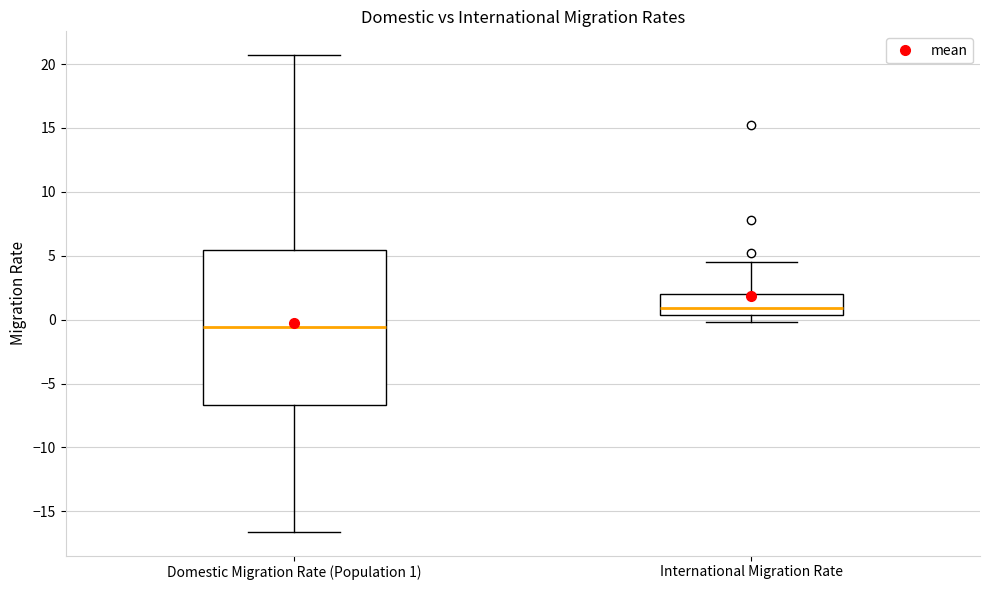

Which box is the tallest, from its lower edge to its upper edge?

Domestic Migration Rate (Population 1)